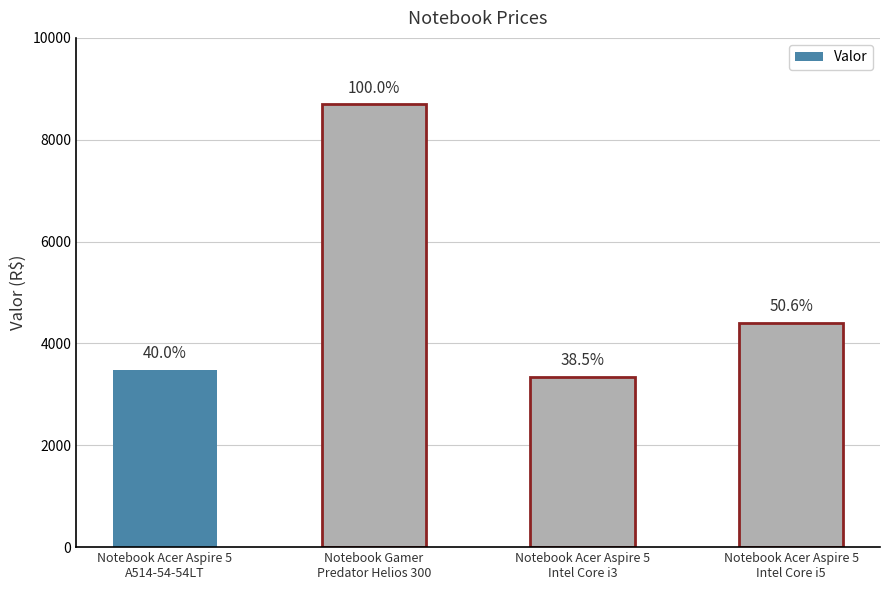

List the labels in order of value, largest first.

Notebook Gamer
Predator Helios 300, Notebook Acer Aspire 5
Intel Core i5, Notebook Acer Aspire 5
A514-54-54LT, Notebook Acer Aspire 5
Intel Core i3